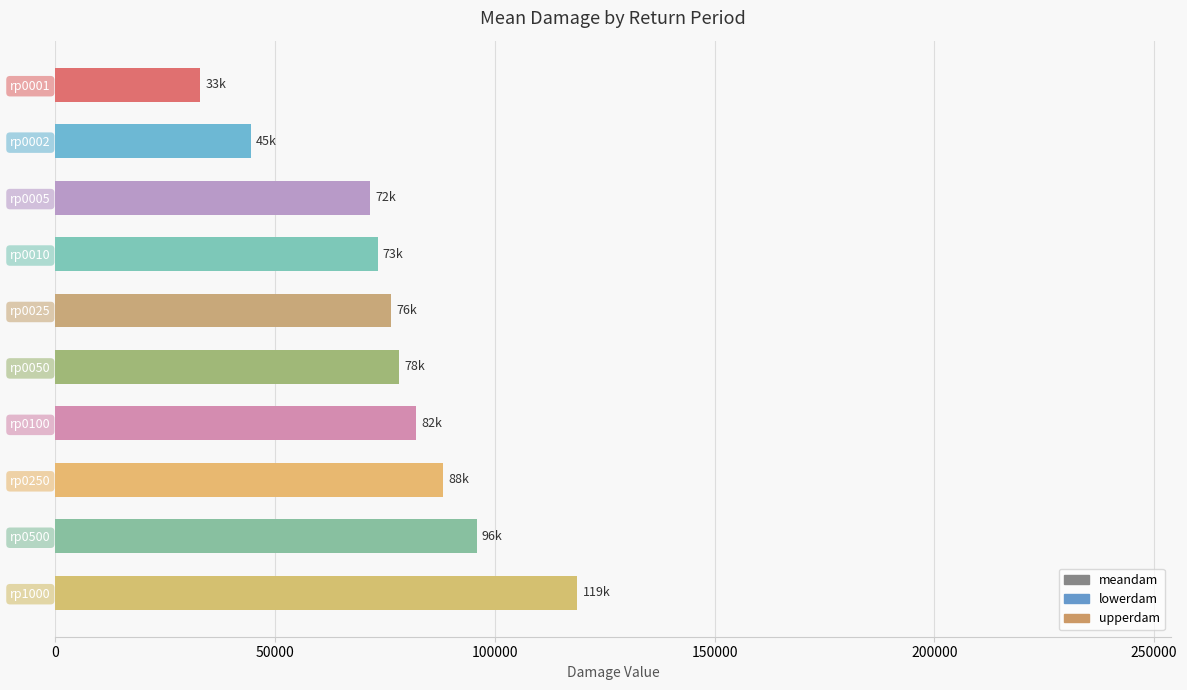

How many series are shown in this chart?

1